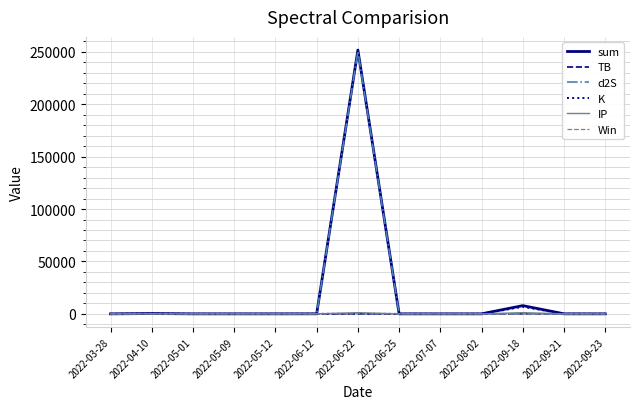

Which category has the highest value across all series?

2022-06-22